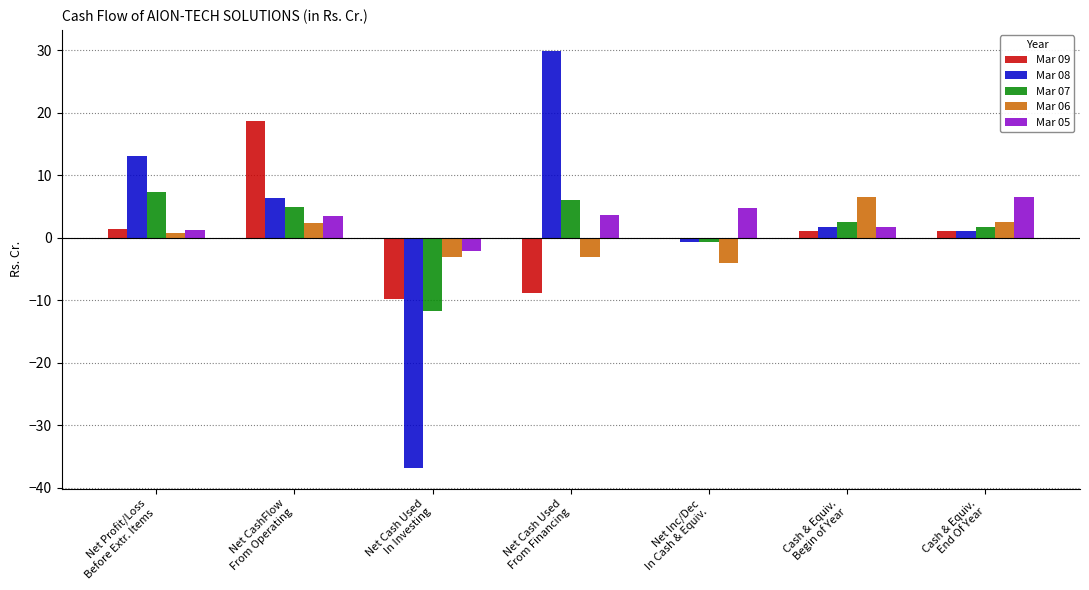

What is the greatest value displayed?

29.9